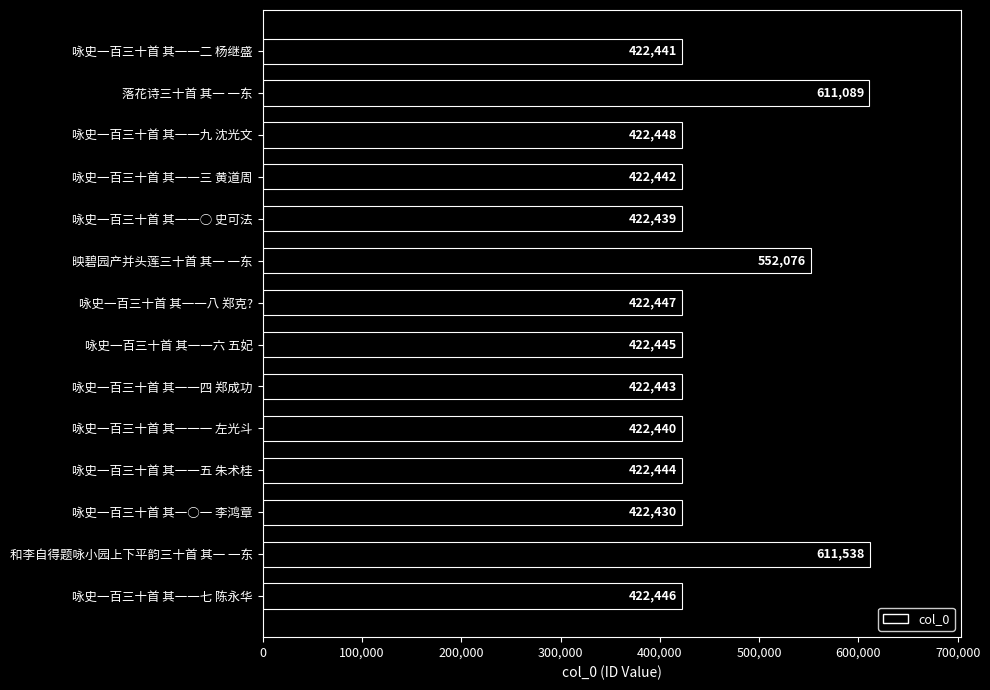

Which category has the highest value across all series?

和李自得题咏小园上下平韵三十首 其一 一东